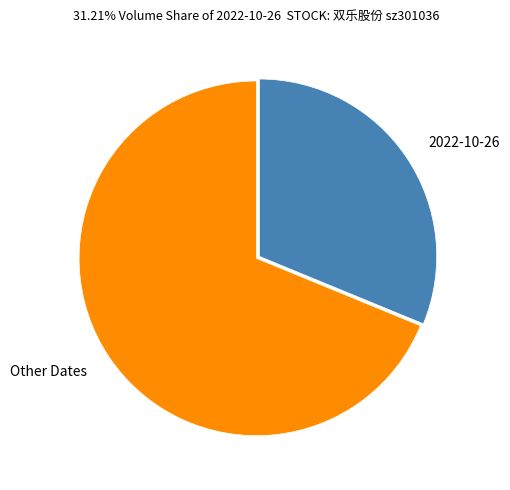

Is it true that 2022-10-26 is 20% of the pie?

False